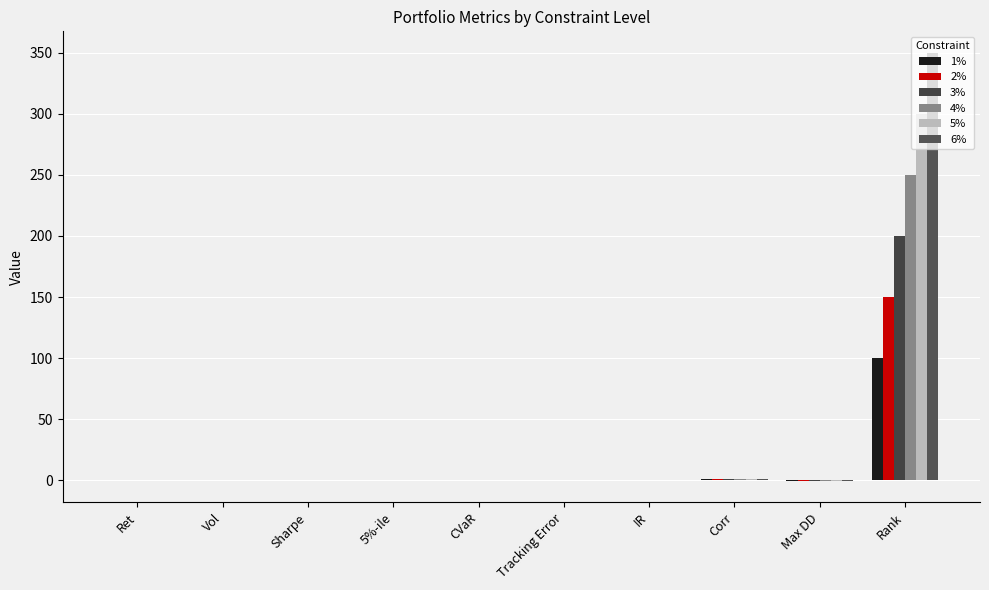

How many series are shown in this chart?

6